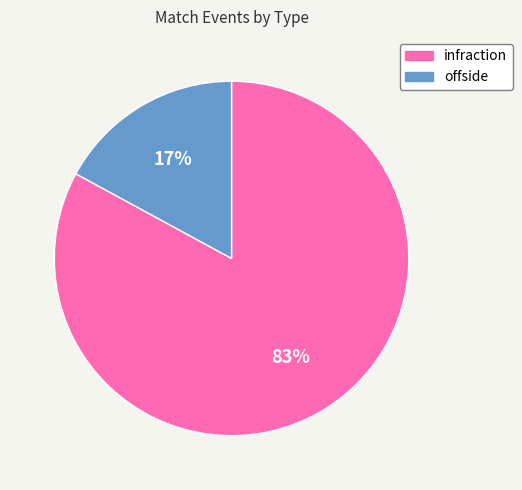

To the nearest percent, what is the difference between the largest and smallest slice percentages?

66%